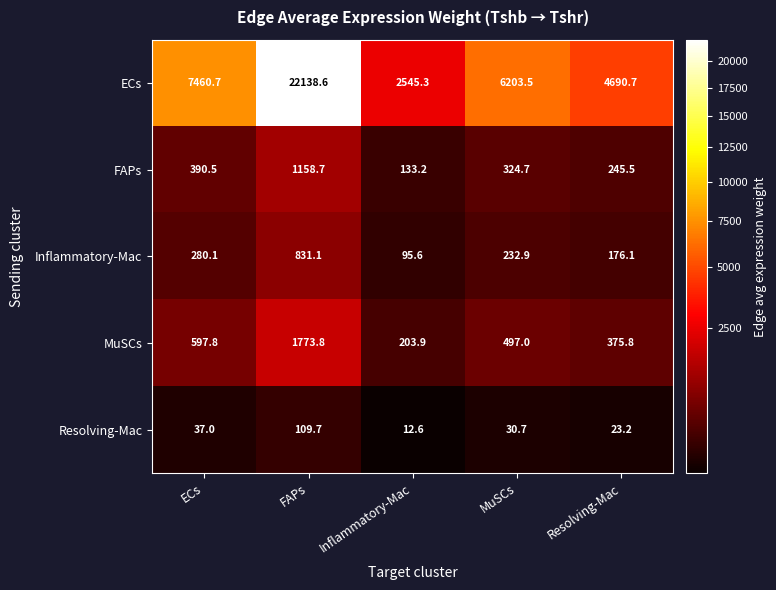

At which category is the sum across all series the highest?

FAPs